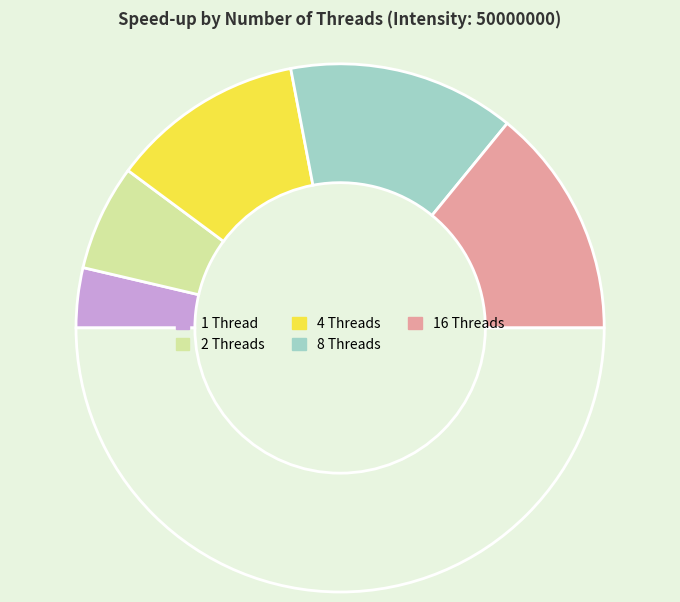

To the nearest percent, what is the average slice percentage?

20%